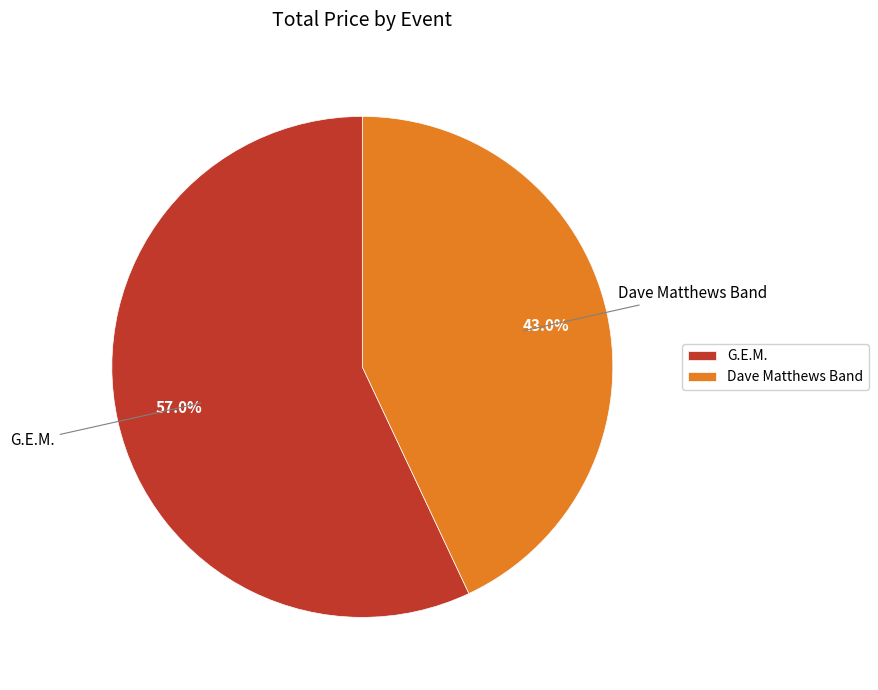

Which category has the smallest portion of the pie?

Dave Matthews Band